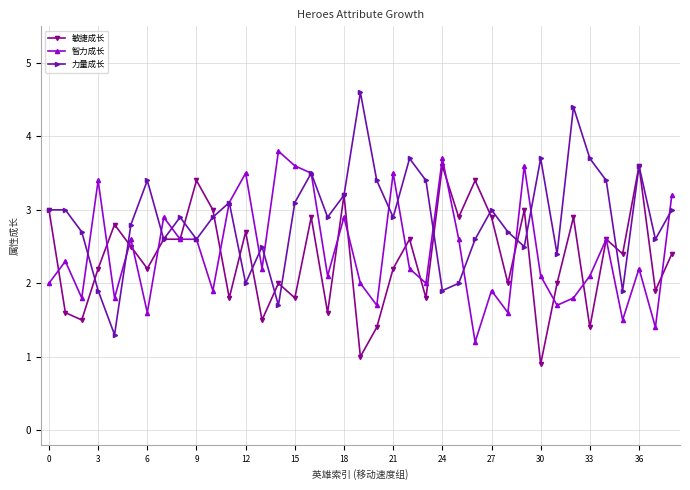

What is the difference between the maximum and minimum values in the 智力成长 series?

2.6